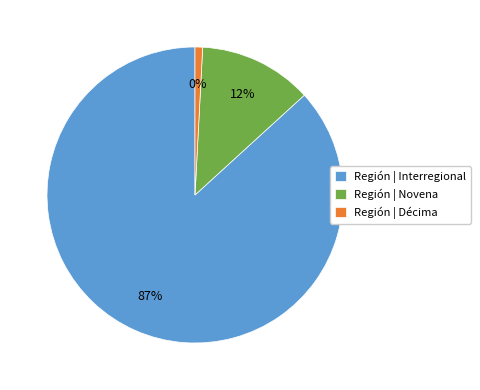

How many segments does this pie chart have?

3